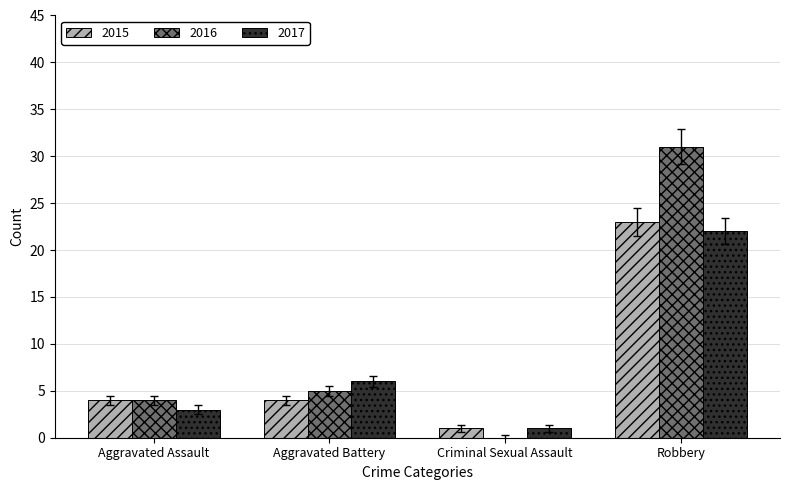

Which category has the highest value across all series?

Robbery